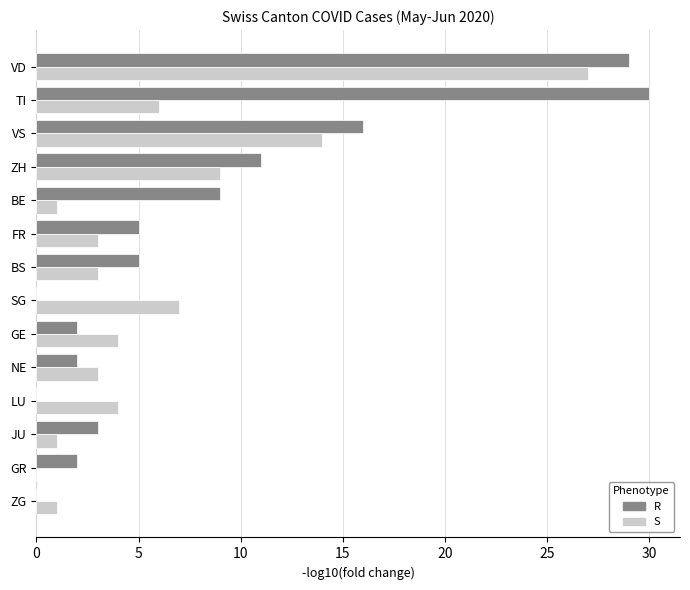

The value of S at JU is 1. True or false?

True